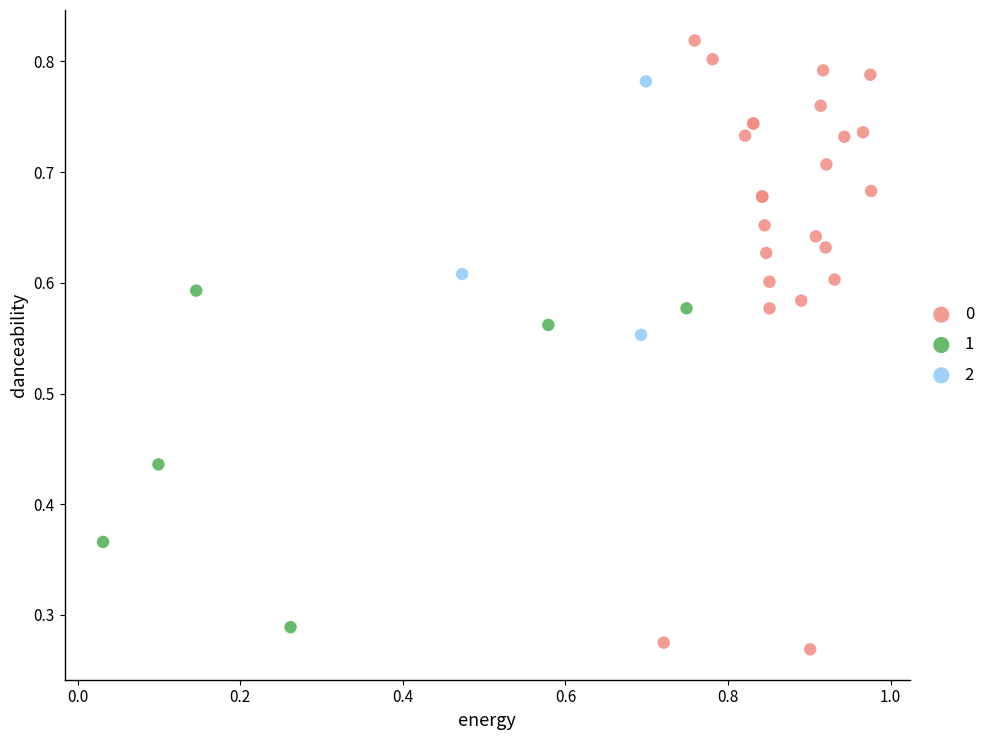

Which series reaches the maximum Y coordinate?

0